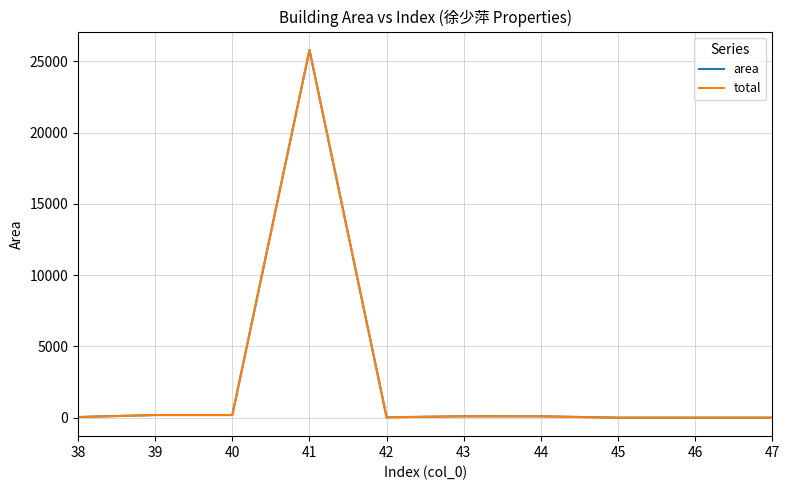

At which category is the sum across all series the highest?

41